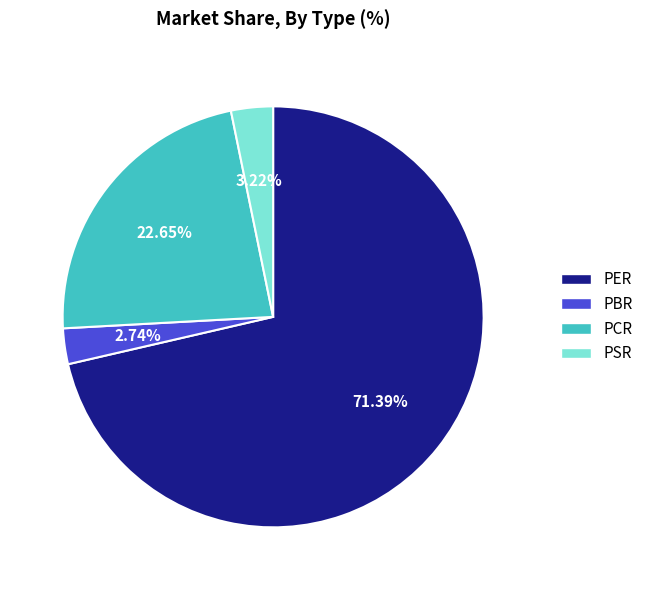

To the nearest percent, what portion does PBR represent?

3%